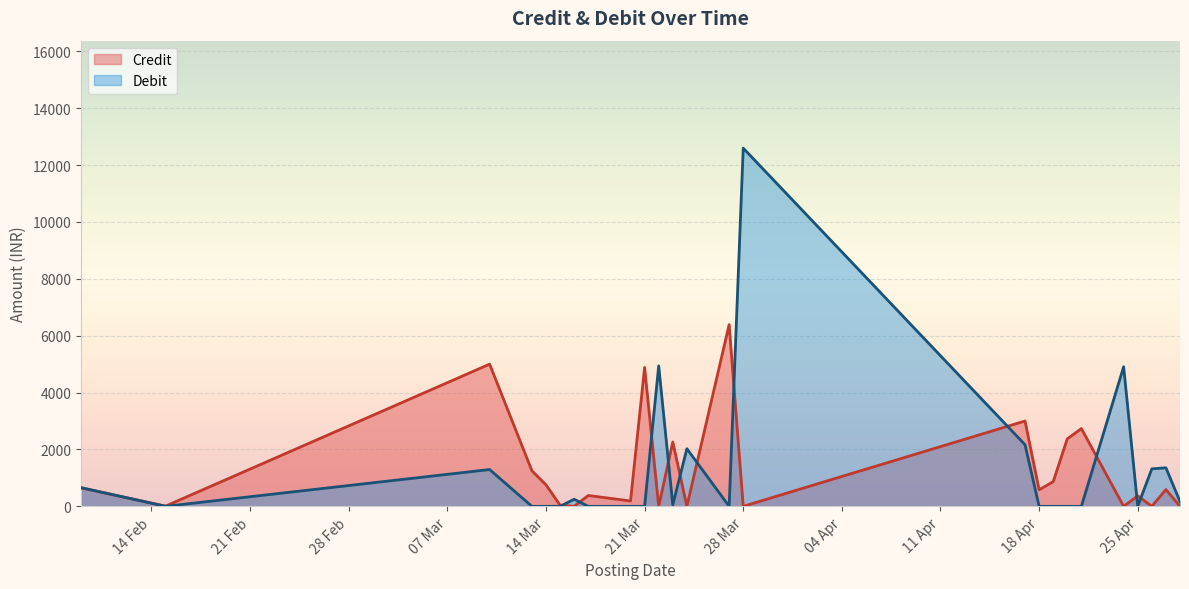

What is the label of the 11th point from the right?

2023-04-21